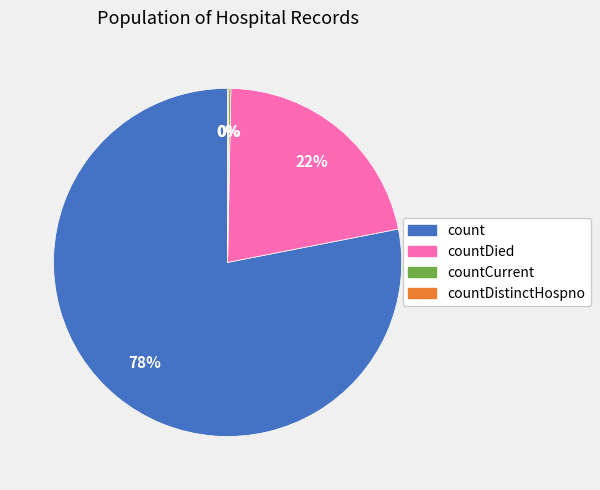

What is the largest slice in the pie chart?

count